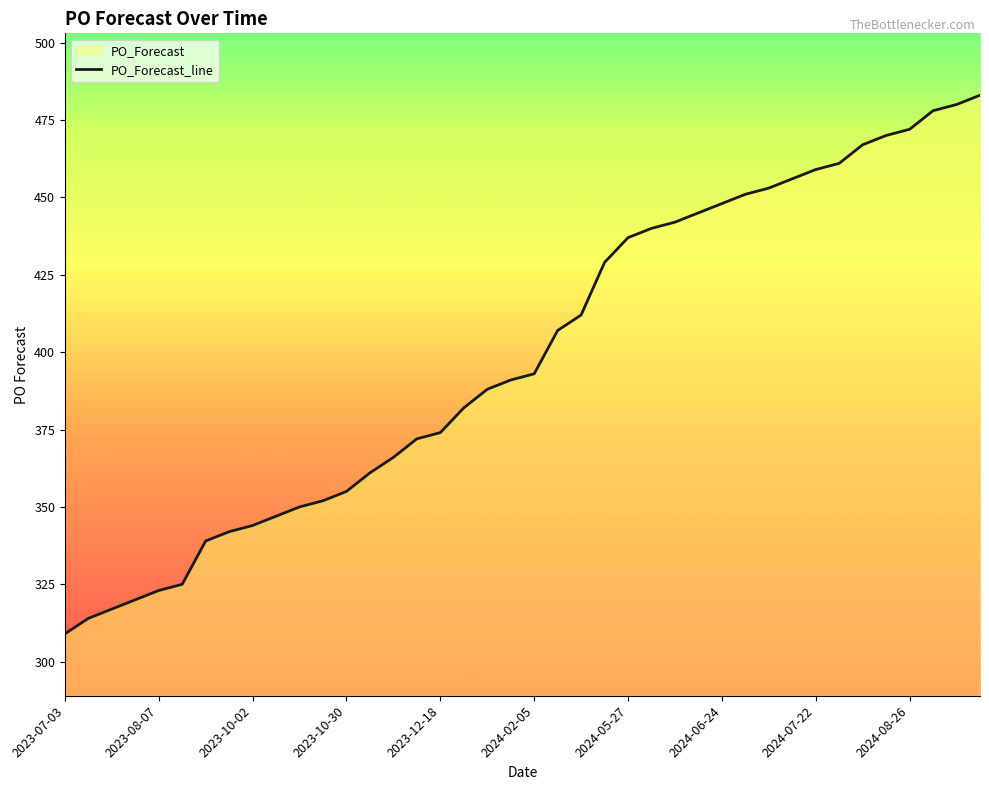

How many data points are above 393?

19